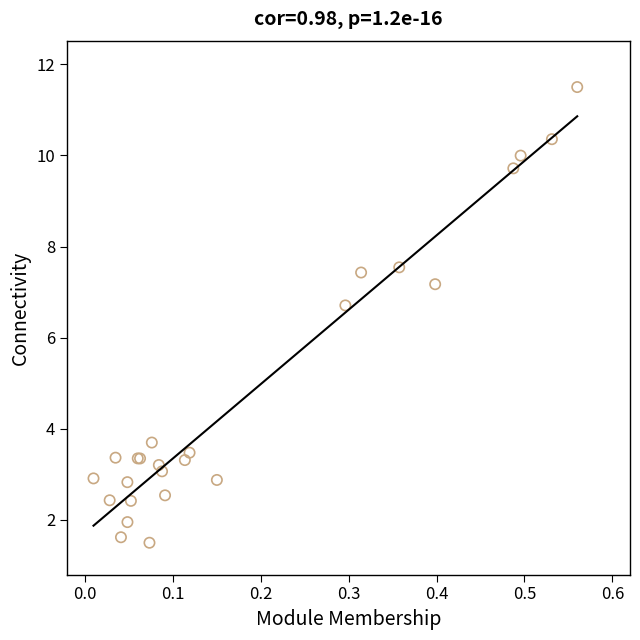

What Y value in the scatter plot is closest to 6?

6.7